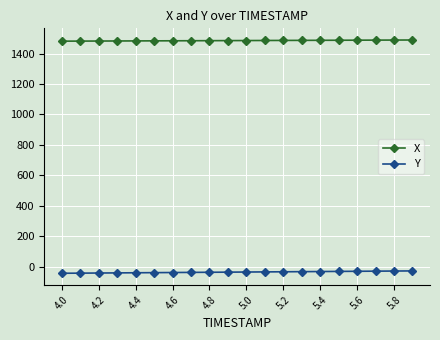

What is the value of the Y point at the 11th from the left?

-33.7